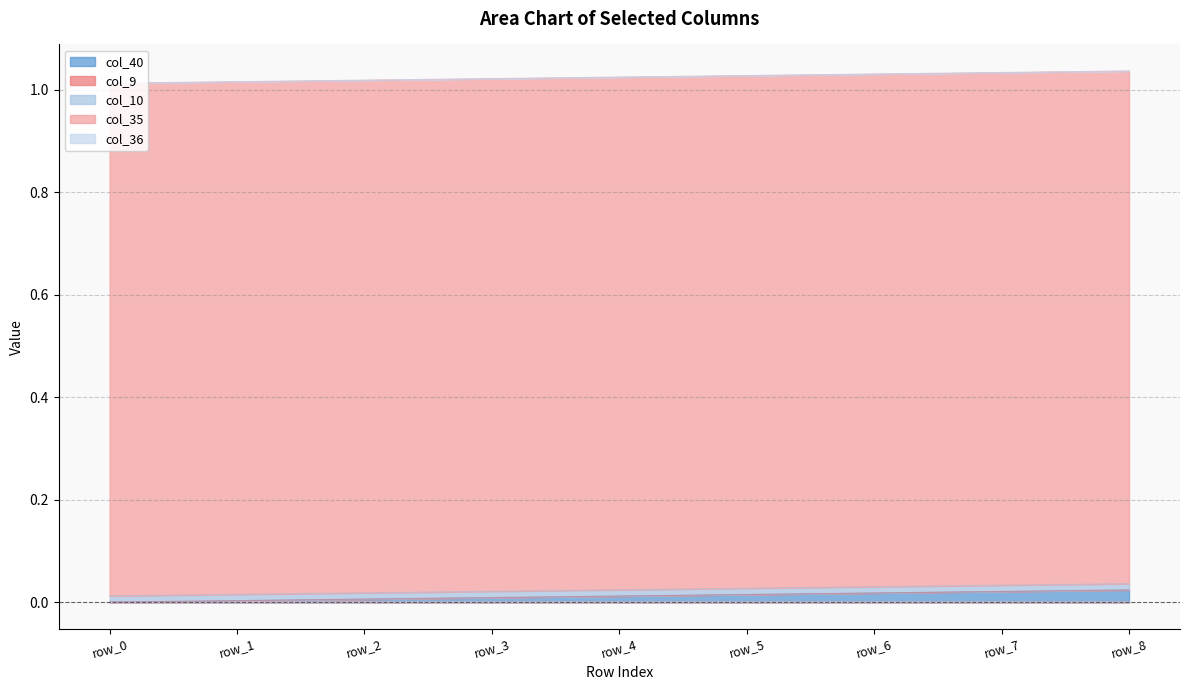

What are all the series names shown in the legend?

col_40, col_9, col_10, col_35, col_36